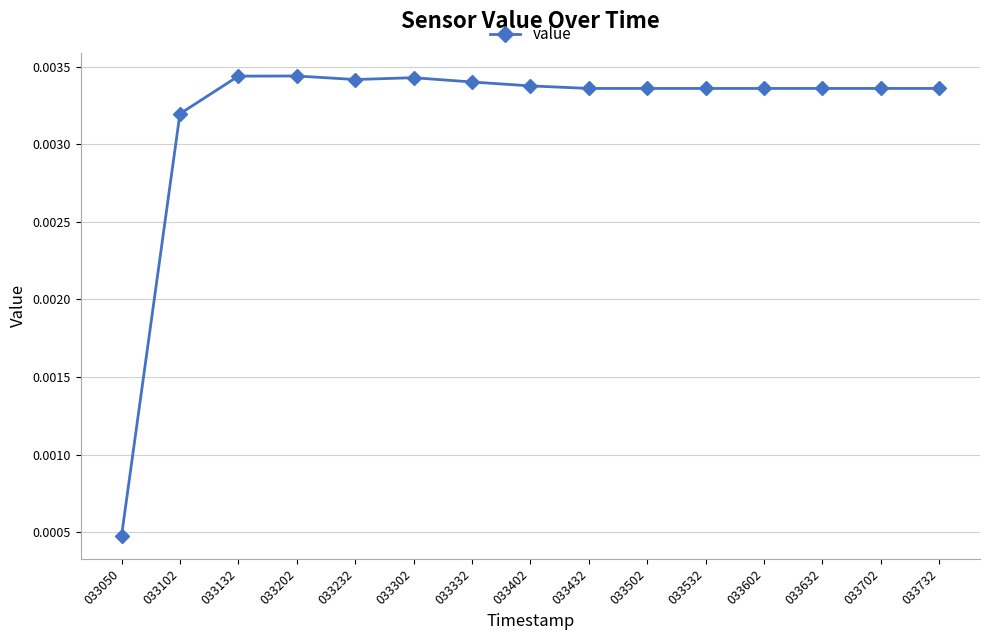

Between 033102 and 033332, which is larger?

033332